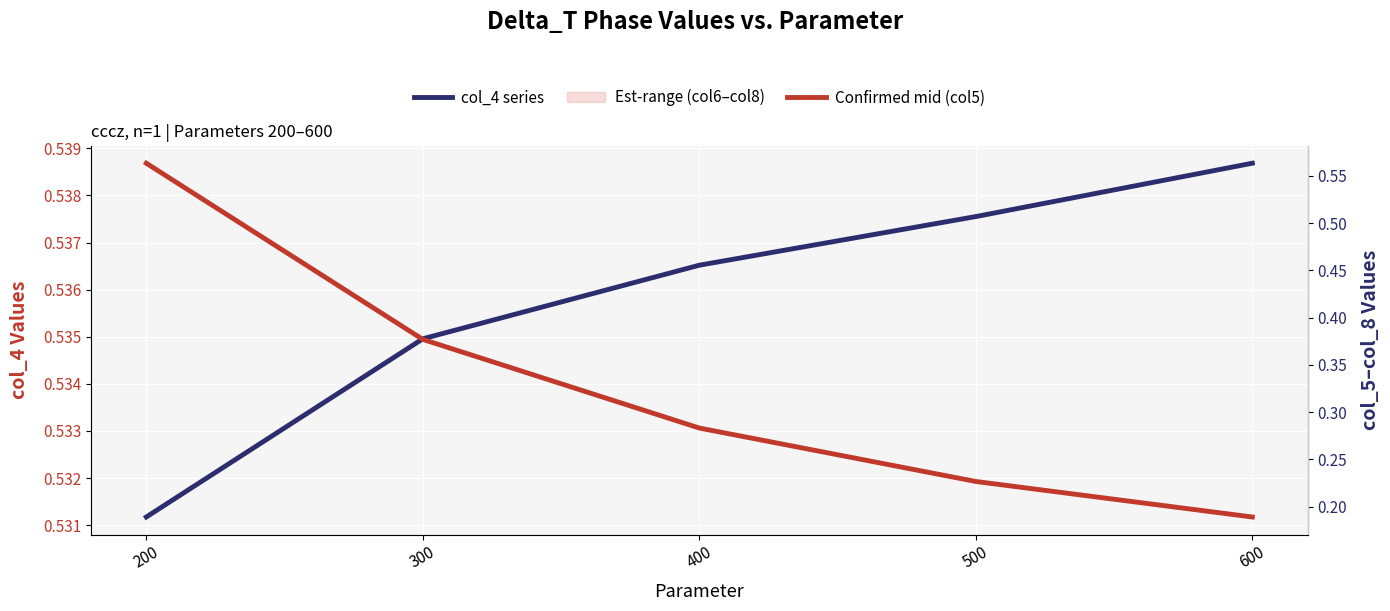

Which series has the largest total across all categories?

col_4 series